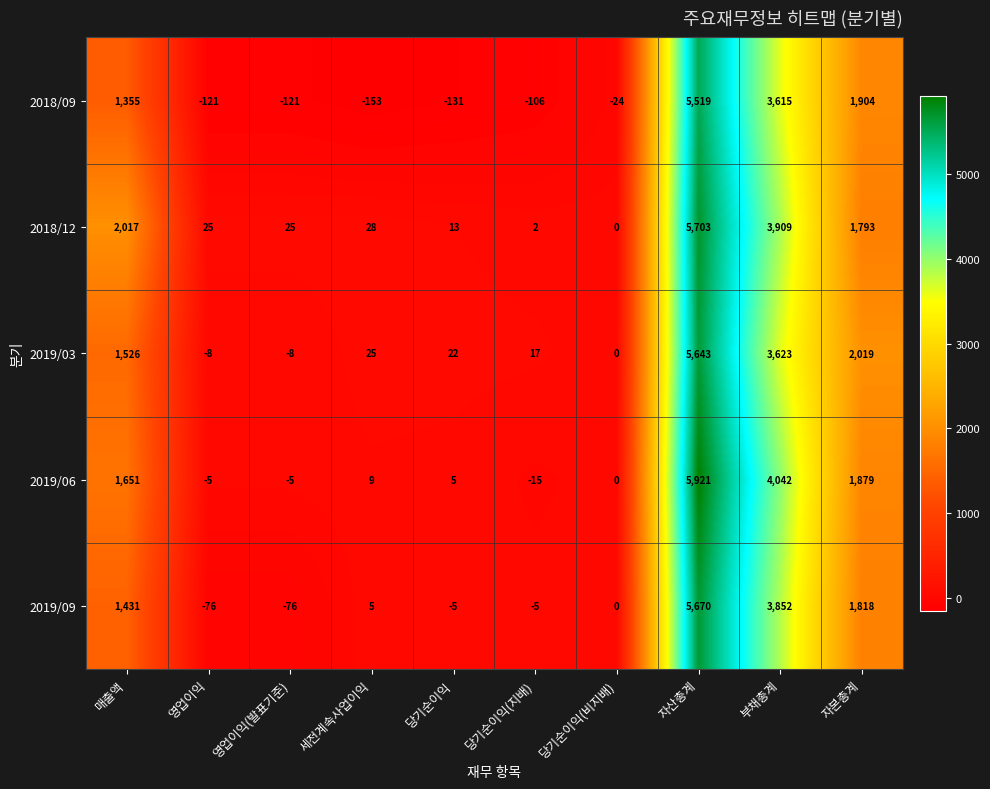

What is the average value of the 2019/03 series?

1286